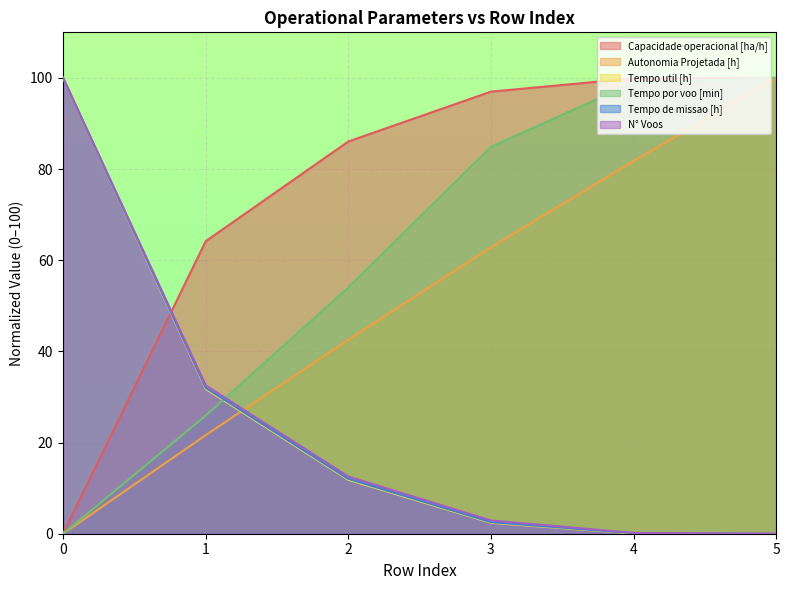

How many values in the Tempo por voo [min] series exceed 84?

3